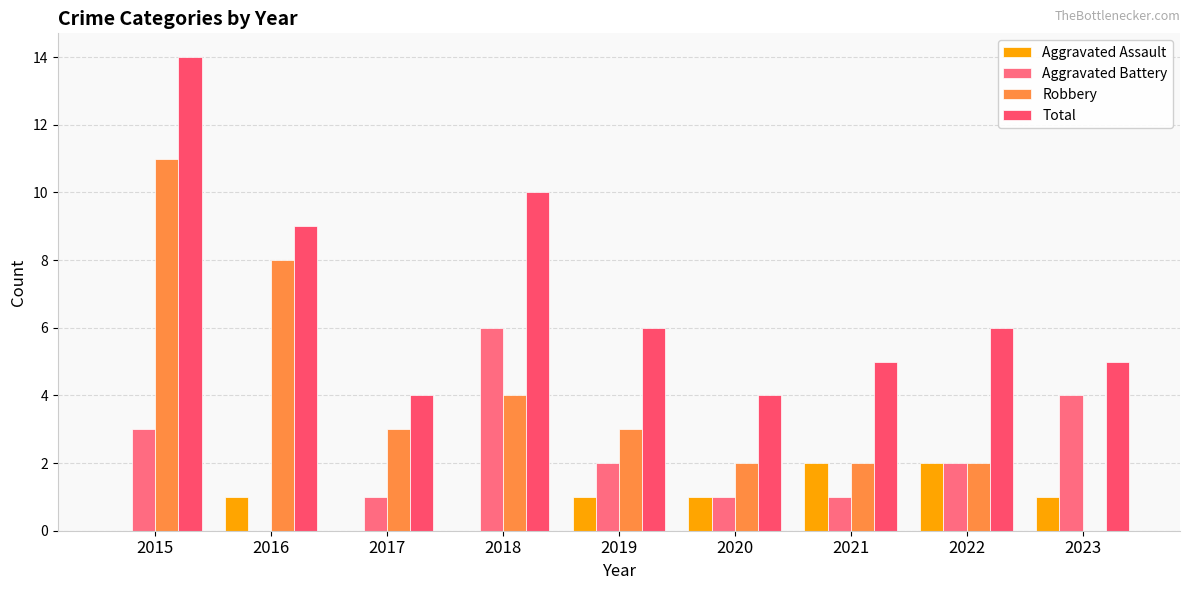

How many series are shown in this chart?

4